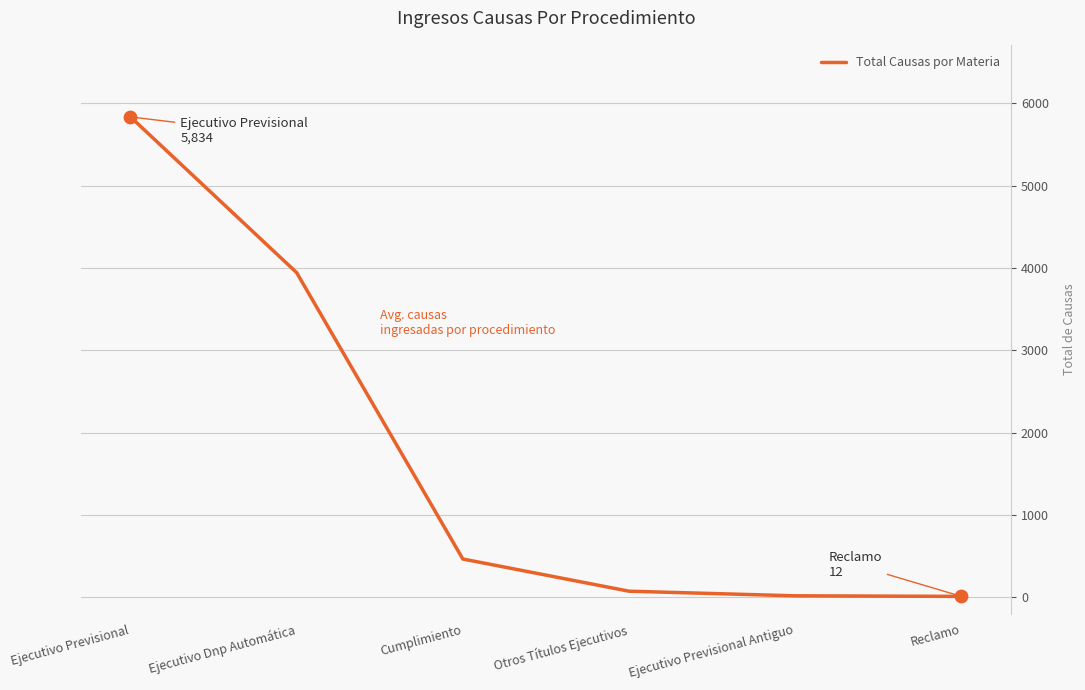

Between Ejecutivo Dnp Automática and Reclamo, which is larger?

Ejecutivo Dnp Automática